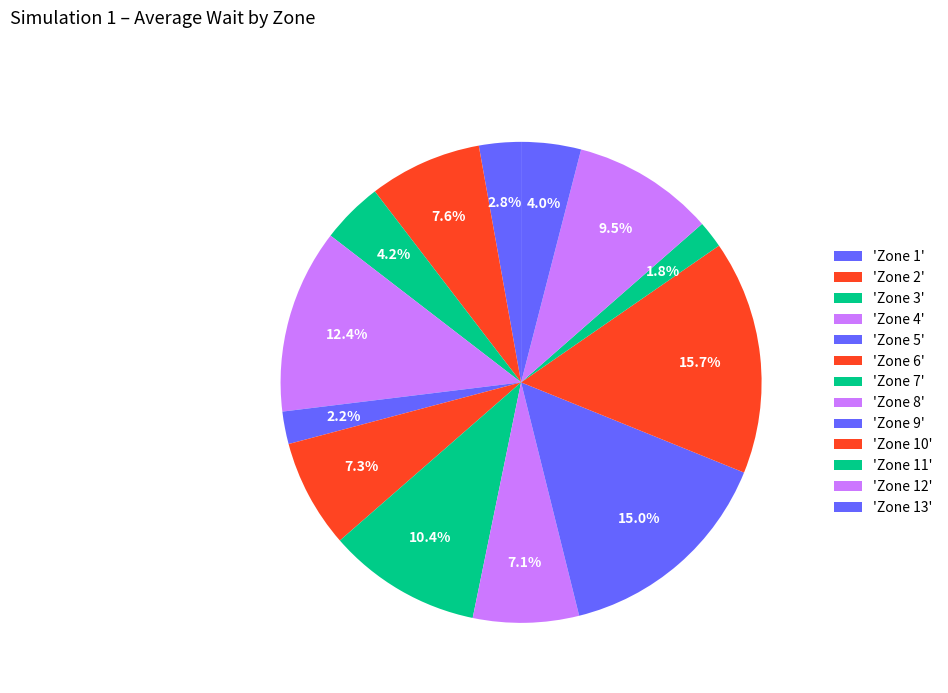

Count the number of slices in the pie.

13